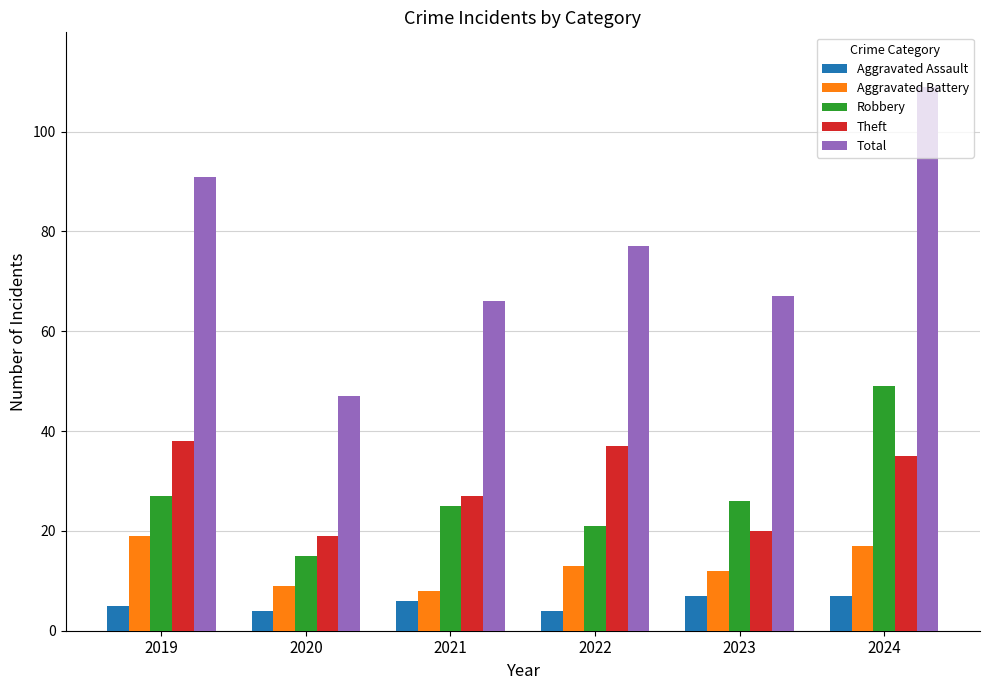

How many bars are there in total?

30